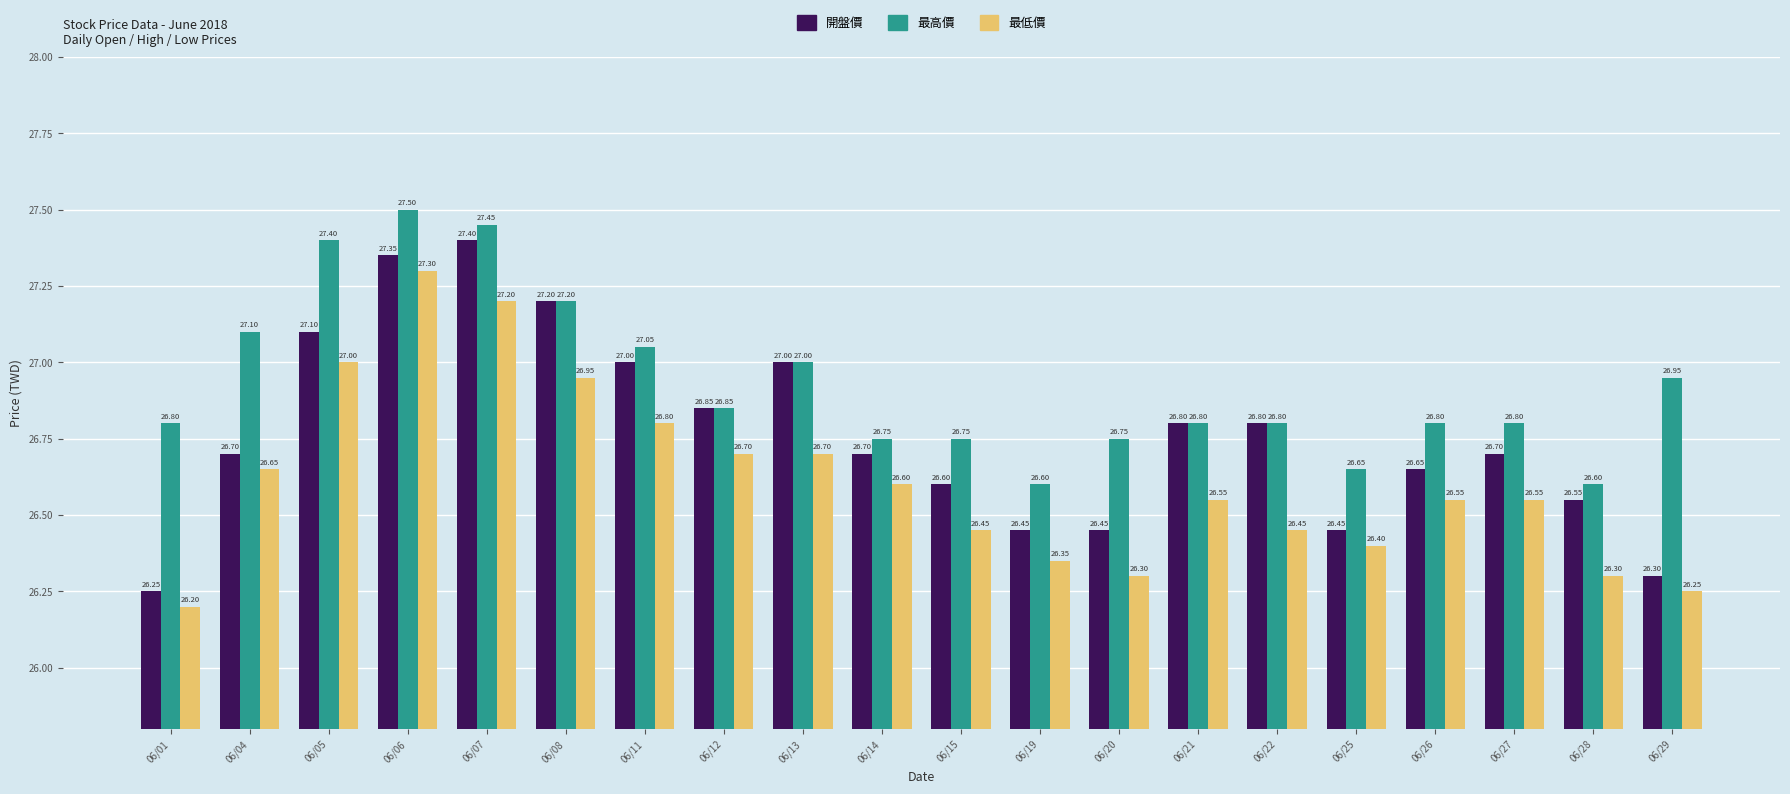

What is the average value of the 開盤價 series?

26.8